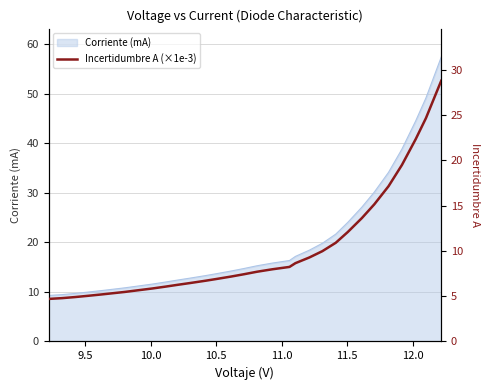

What is the minimum value shown in the chart?

4.7